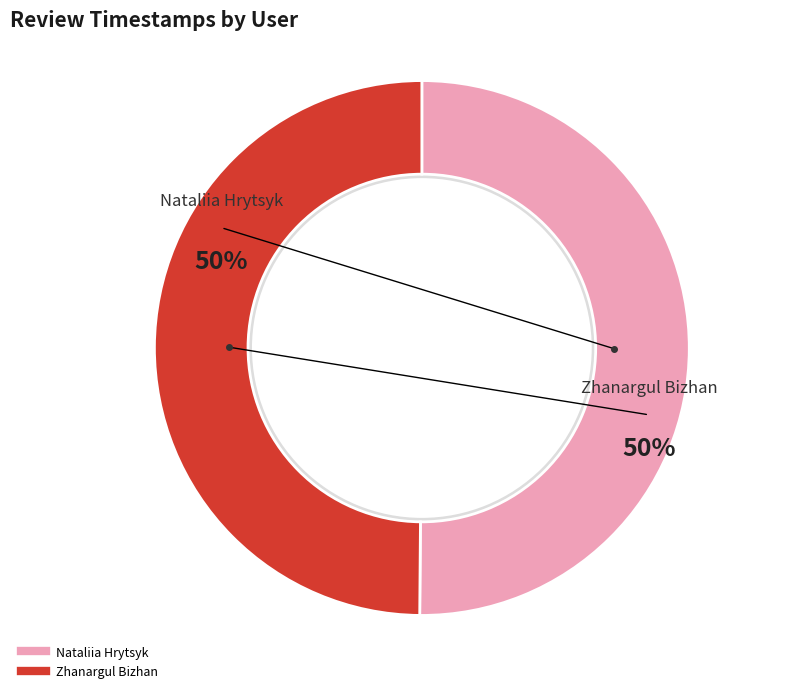

Combined, do Zhanargul Bizhan and Nataliia Hrytsyk account for over 50%?

Yes